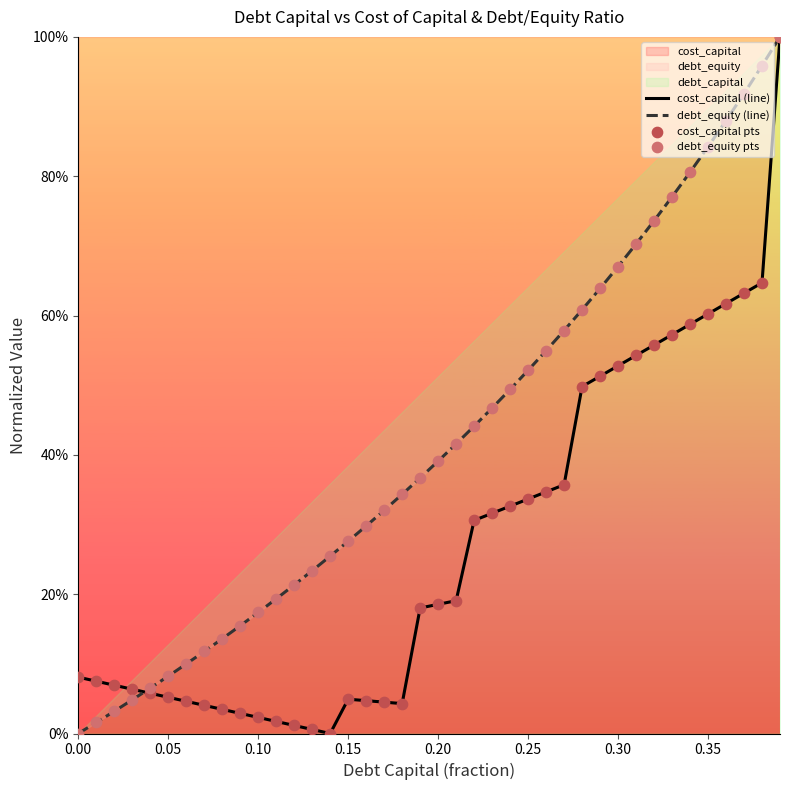

At how many categories does at least one series exceed 0?

40